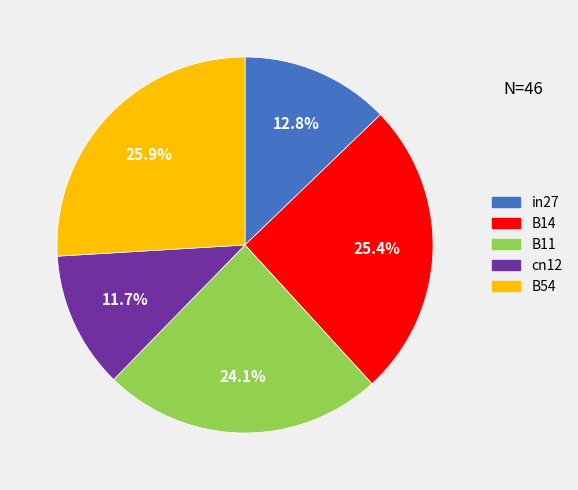

Which slice is the largest?

B54